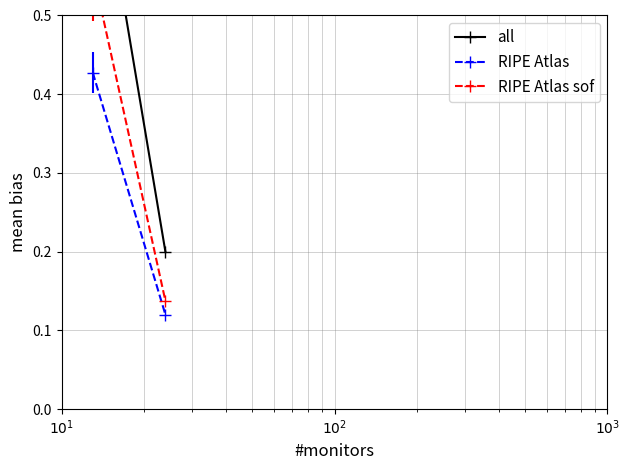

At which category is the sum across all series the highest?

$10^1$